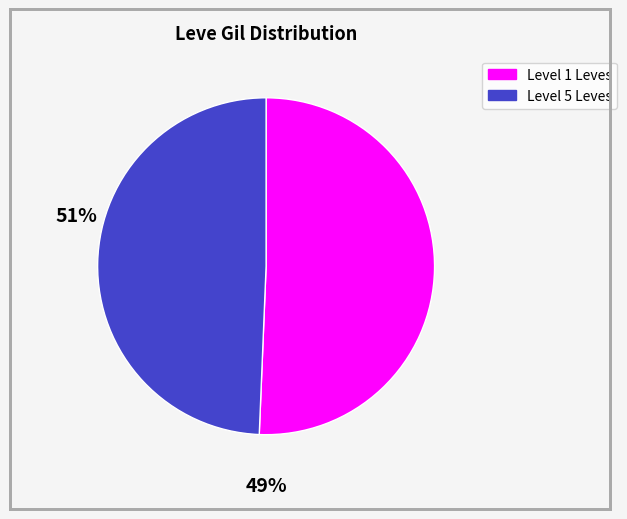

Is there any slice that represents more than half of the pie?

Yes